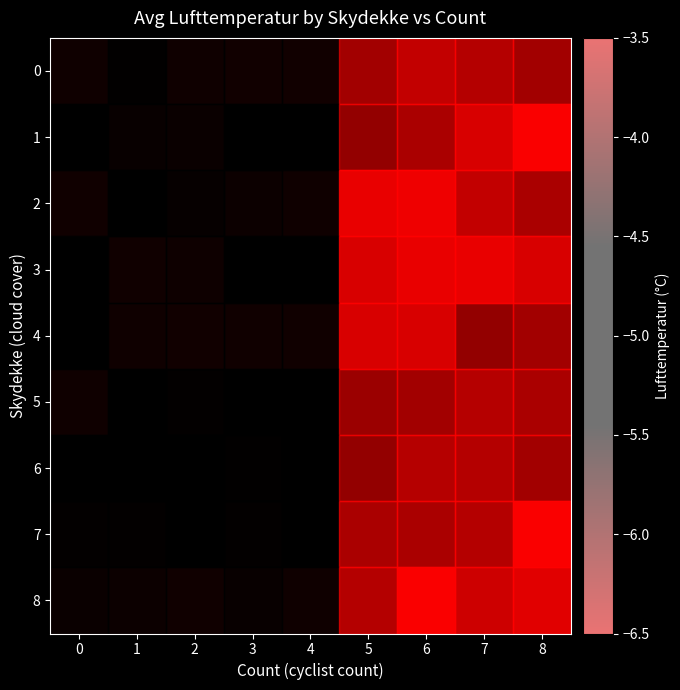

Count the row_0 values in the range -5 to -4.

4